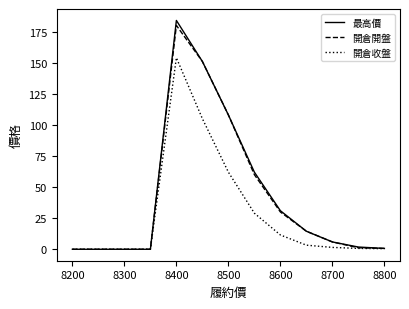

List the series in order of their peak value, lowest first.

開倉收盤, 開倉開盤, 最高價